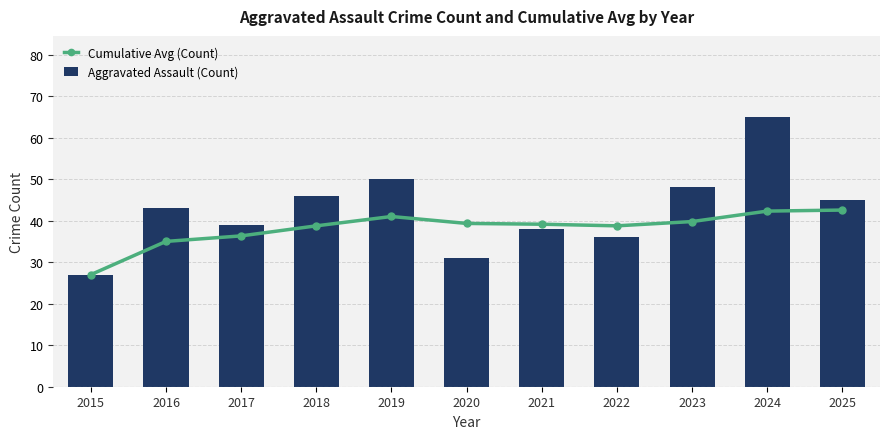

The Aggravated Assault (Count) series shows 25.4 at 2023. True or false?

False